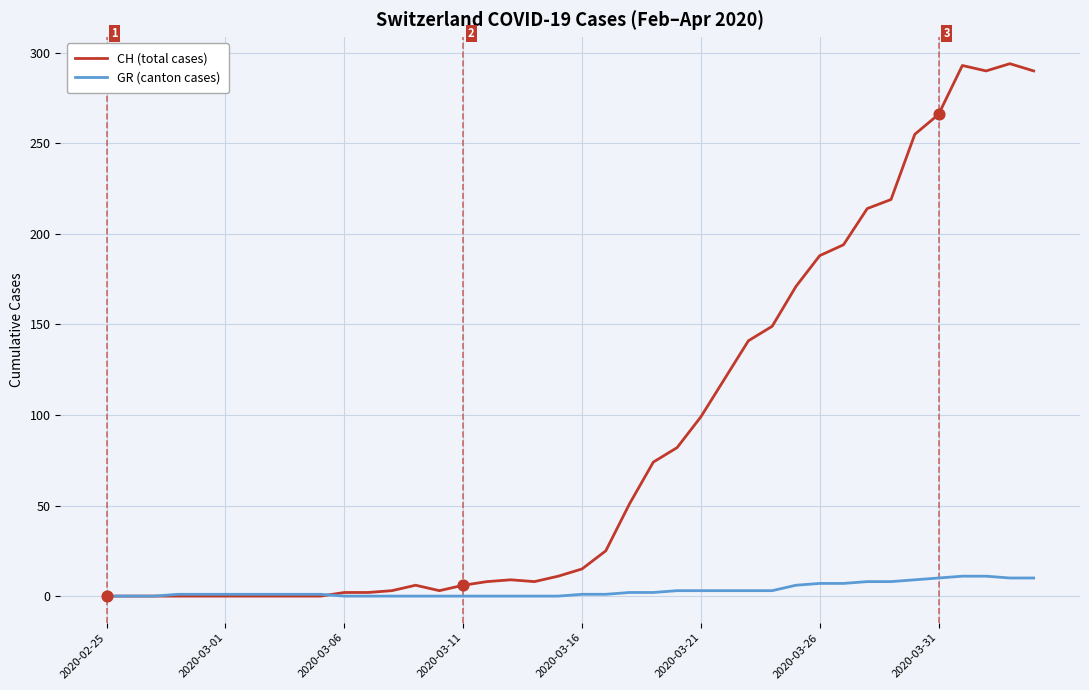

Which series has the largest range (max minus min)?

CH (total cases)